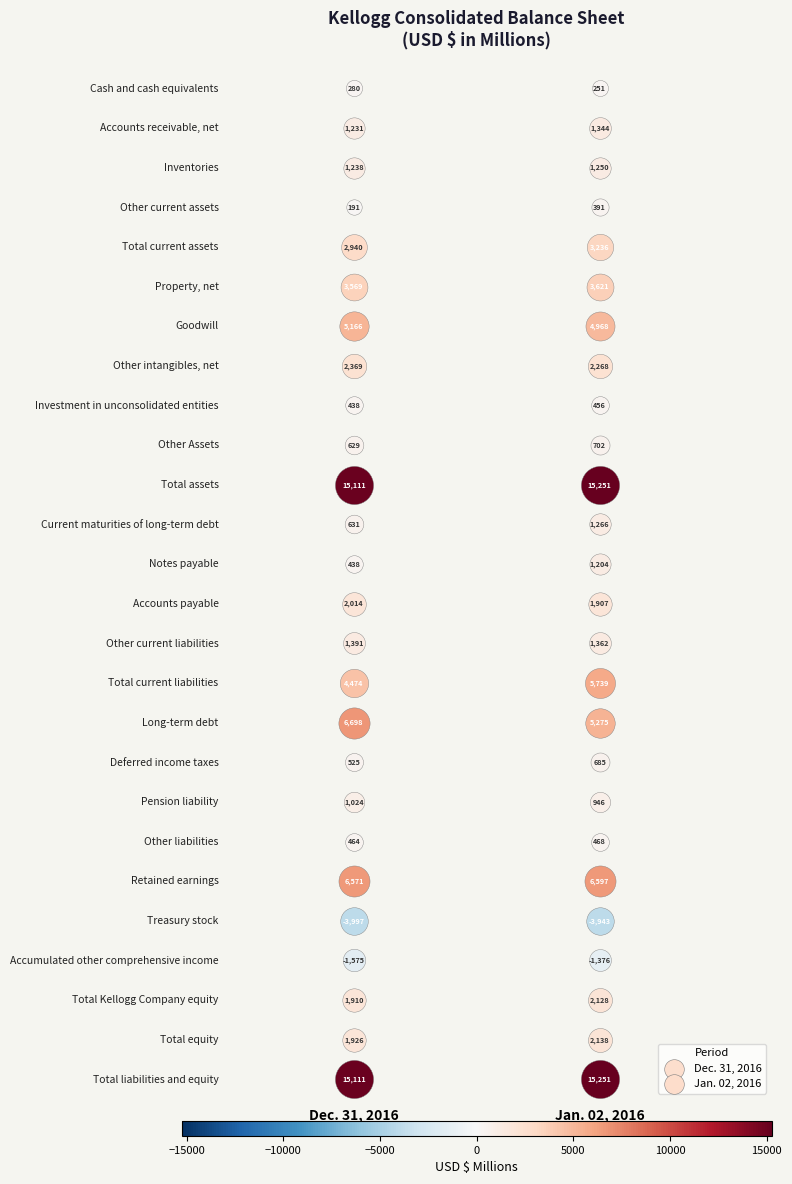

Reading right to left, extract all data points from this chart.

Cash and cash equivalents: 251	280
Accounts receivable, net: 1344	1231
Inventories: 1250	1238
Other current assets: 391	191
Total current assets: 3236	2940
Property, net: 3621	3569
Goodwill: 4968	5166
Other intangibles, net: 2268	2369
Investment in unconsolidated entities: 456	438
Other Assets: 702	629
Total assets: 15251	15111
Current maturities of long-term debt: 1266	631
Notes payable: 1204	438
Accounts payable: 1907	2014
Other current liabilities: 1362	1391
Total current liabilities: 5739	4474
Long-term debt: 5275	6698
Deferred income taxes: 685	525
Pension liability: 946	1024
Other liabilities: 468	464
Retained earnings: 6597	6571
Treasury stock: -3943	-3997
Accumulated other comprehensive income: -1376	-1575
Total Kellogg Company equity: 2128	1910
Total equity: 2138	1926
Total liabilities and equity: 15251	15111